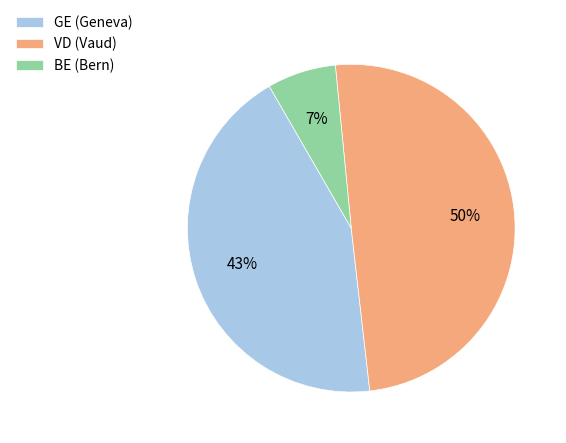

To the nearest percent, what portion does GE (Geneva) represent?

43%